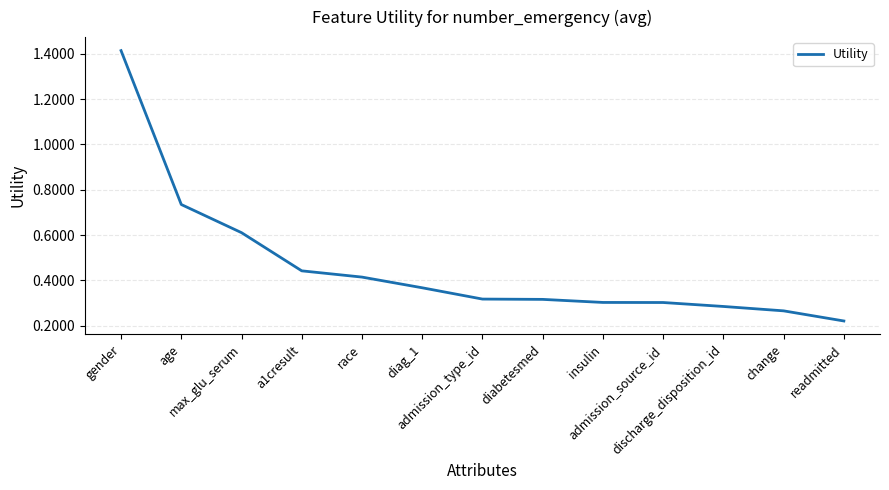

What is the difference between the maximum and minimum values?

1.2